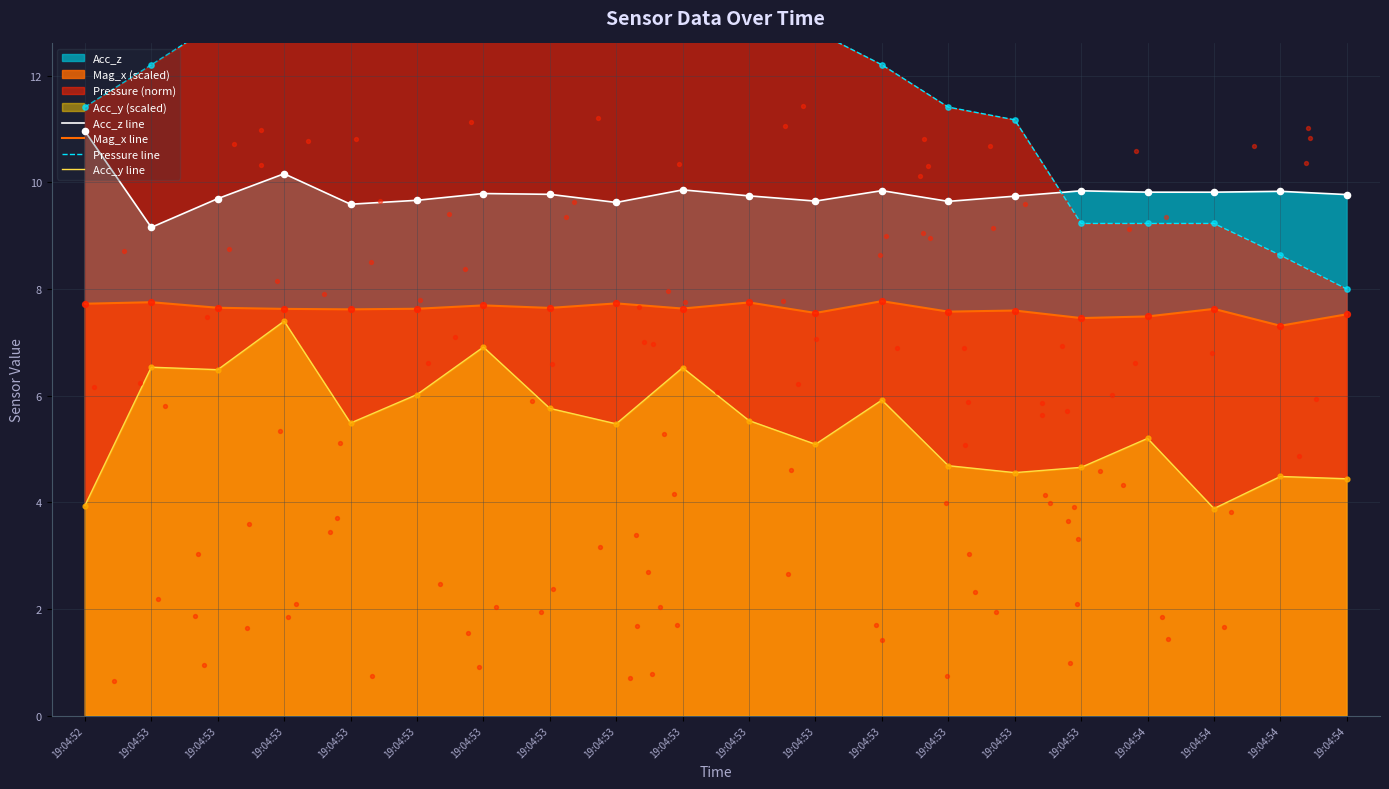

Is the value of Acc_z line at 19:04:53 greater than the value of Mag_x line at 19:04:53?

Yes